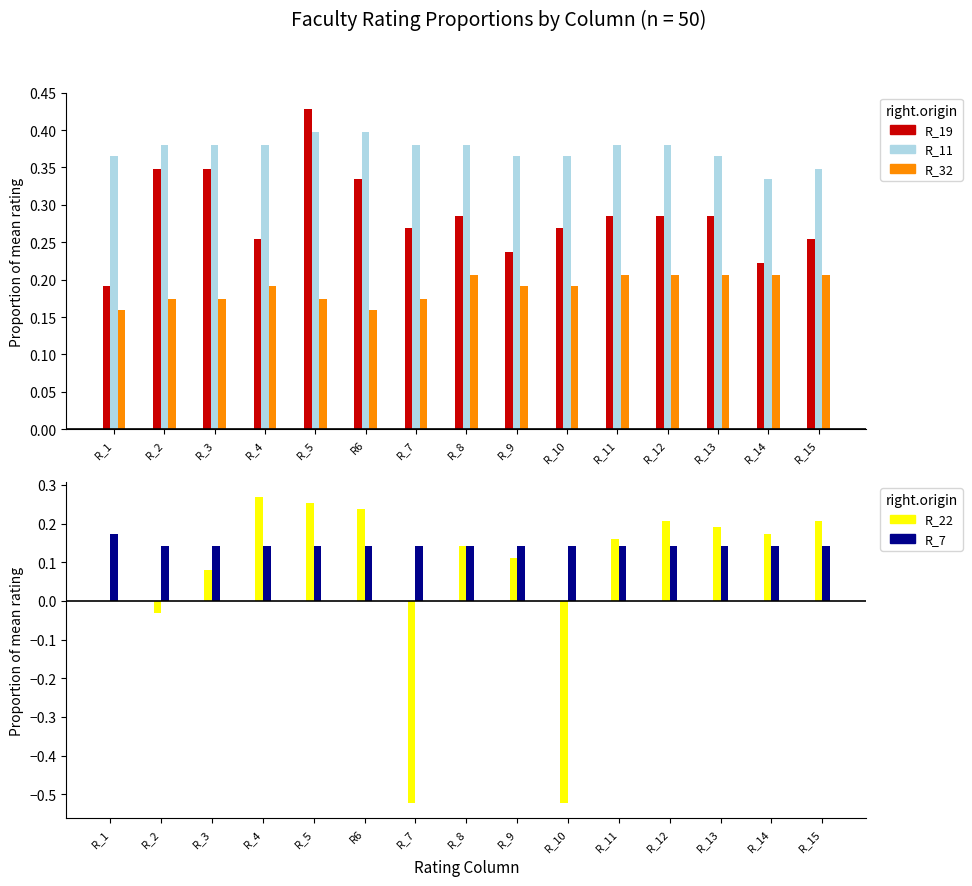

Is the value of R_11 at R_13 greater than the value of R_19 at R_4?

Yes